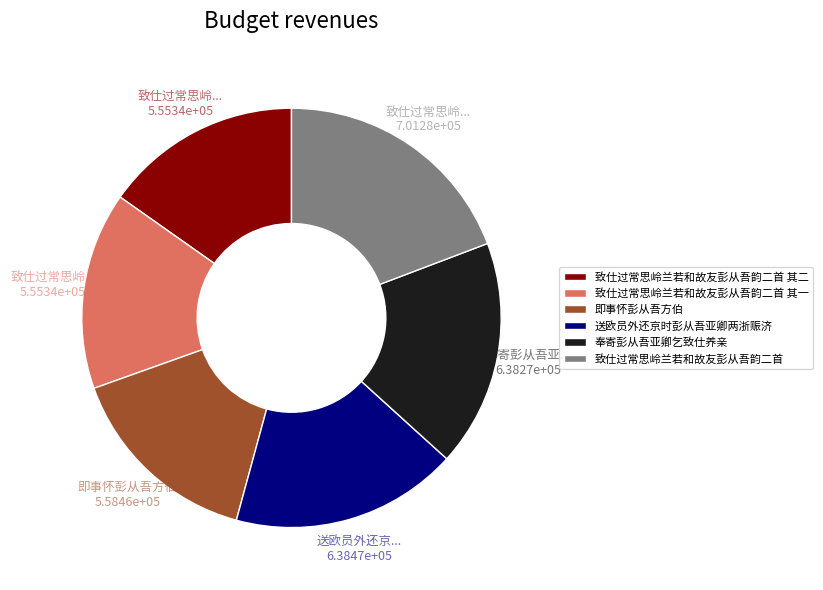

True or false: 致仕过常思岭兰若和故友彭从吾韵二首 其一 accounts for 1% of the total.

False